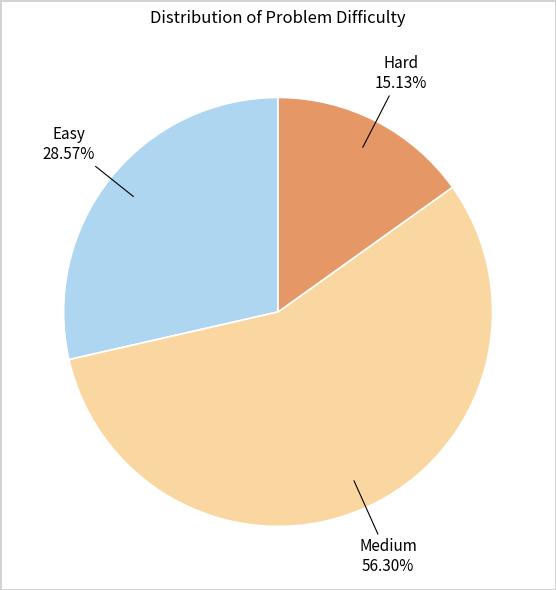

Is there a majority slice in this chart?

Yes